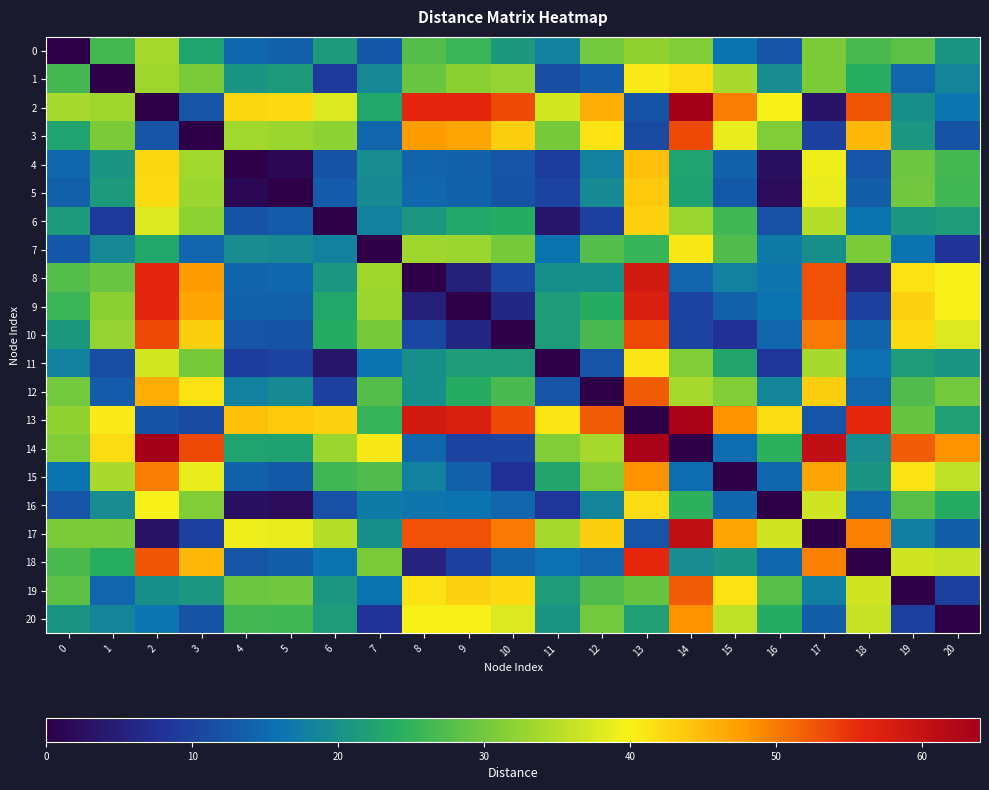

Reading right to left, transcribe all the data shown in this chart.

0: 20=20.7	19=28.3	18=26.8	17=30.7	16=12.5	15=16.2	14=31.0	13=32.4	12=30.1	11=17.9	10=21.1	9=25.5	8=27.6	7=12.5	6=21.3	5=13.5	4=14.6	3=22.7	2=33.8	1=26.5	0=0.0
1: 20=18.6	19=14.3	18=24.2	17=30.7	16=19.7	15=34.2	14=41.9	13=40.7	12=13.1	11=11.3	10=32.6	9=32.0	8=29.4	7=18.9	6=8.8	5=21.4	4=20.5	3=30.7	2=33.5	1=0.0	0=26.5
2: 20=16.5	19=19.9	18=52.7	17=3.2	16=40.0	15=49.9	14=63.8	13=12.1	12=46.0	11=37.0	10=53.4	9=56.2	8=56.2	7=23.1	6=37.8	5=42.2	4=42.4	3=12.3	2=0.0	1=33.5	0=33.8
3: 20=12.2	19=20.9	18=45.1	17=9.9	16=31.1	15=38.9	14=53.5	13=10.9	12=41.5	11=30.4	10=43.2	9=46.8	8=47.7	7=14.5	6=32.2	5=33.1	4=33.6	3=0.0	2=12.3	1=30.7	0=22.7
4: 20=26.3	19=29.6	18=12.3	17=39.2	16=2.5	15=14.0	14=22.6	13=44.3	12=17.9	11=9.3	10=12.5	9=13.8	8=14.1	7=19.5	6=12.1	5=1.3	4=0.0	3=33.6	2=42.4	1=20.5	0=14.6
5: 20=26.2	19=30.0	18=13.3	17=38.9	16=2.2	15=12.9	14=22.4	13=43.7	12=19.2	11=10.1	10=12.1	9=14.0	8=14.7	7=19.1	6=13.1	5=0.0	4=1.3	3=33.1	2=42.2	1=21.4	0=13.5
6: 20=21.6	19=20.9	18=16.1	17=34.8	16=11.8	15=26.1	14=33.1	13=43.0	12=9.5	11=3.5	10=23.9	9=23.2	8=20.9	7=18.2	6=0.0	5=13.1	4=12.1	3=32.2	2=37.8	1=8.8	0=21.3
7: 20=8.2	19=16.2	18=30.6	17=19.9	16=17.0	15=27.5	14=40.8	13=25.3	12=27.7	11=16.0	10=30.3	9=33.1	8=33.5	7=0.0	6=18.2	5=19.1	4=19.5	3=14.5	2=23.1	1=18.9	0=12.5
8: 20=39.8	19=41.5	18=5.5	17=53.0	16=16.6	15=18.0	14=14.3	13=58.4	12=19.8	11=20.0	10=10.7	9=5.2	8=0.0	7=33.5	6=20.9	5=14.7	4=14.1	3=47.7	2=56.2	1=29.4	0=27.6
9: 20=40.1	19=43.0	18=10.0	17=52.9	16=16.2	15=13.5	14=10.1	13=57.3	12=23.9	11=21.6	10=6.0	9=0.0	8=5.2	7=33.1	6=23.2	5=14.0	4=13.8	3=46.8	2=56.2	1=32.0	0=25.5
10: 20=37.9	19=42.0	18=14.2	17=50.1	16=14.3	15=7.5	14=10.5	13=53.4	12=26.8	11=21.5	10=0.0	9=6.0	8=10.7	7=30.3	6=23.9	5=12.1	4=12.5	3=43.2	2=53.4	1=32.6	0=21.1
11: 20=20.6	19=21.5	18=15.8	17=33.9	16=8.5	15=23.0	14=31.2	13=41.2	12=12.5	11=0.0	10=21.5	9=21.6	8=20.0	7=16.0	6=3.5	5=10.1	4=9.3	3=30.4	2=37.0	1=11.3	0=17.9
12: 20=30.2	19=27.4	18=14.3	17=43.1	16=18.7	15=31.1	14=33.9	13=52.1	12=0.0	11=12.5	10=26.8	9=23.9	8=19.8	7=27.7	6=9.5	5=19.2	4=17.9	3=41.5	2=46.0	1=13.1	0=30.1
13: 20=22.1	19=29.1	18=55.9	17=12.4	16=41.8	15=48.5	14=63.4	13=0.0	12=52.1	11=41.2	10=53.4	9=57.3	8=58.4	7=25.3	6=43.0	5=43.7	4=44.3	3=10.9	2=12.1	1=40.7	0=32.4
14: 20=48.4	19=52.2	18=19.7	17=60.6	16=24.6	15=15.4	14=0.0	13=63.4	12=33.9	11=31.2	10=10.5	9=10.1	8=14.3	7=40.8	6=33.1	5=22.4	4=22.6	3=53.5	2=63.8	1=41.9	0=31.0
15: 20=35.5	19=41.3	18=20.5	17=46.8	16=14.6	15=0.0	14=15.4	13=48.5	12=31.1	11=23.0	10=7.5	9=13.5	8=18.0	7=27.5	6=26.1	5=12.9	4=14.0	3=38.9	2=49.9	1=34.2	0=16.2
16: 20=24.0	19=27.8	18=14.6	17=36.8	16=0.0	15=14.6	14=24.6	13=41.8	12=18.7	11=8.5	10=14.3	9=16.2	8=16.6	7=17.0	6=11.8	5=2.2	4=2.5	3=31.1	2=40.0	1=19.7	0=12.5
17: 20=13.3	19=17.6	18=49.5	17=0.0	16=36.8	15=46.8	14=60.6	13=12.4	12=43.1	11=33.9	10=50.1	9=52.9	8=53.0	7=19.9	6=34.8	5=38.9	4=39.2	3=9.9	2=3.2	1=30.7	0=30.7
18: 20=36.2	19=37.0	18=0.0	17=49.5	16=14.6	15=20.5	14=19.7	13=55.9	12=14.3	11=15.8	10=14.2	9=10.0	8=5.5	7=30.6	6=16.1	5=13.3	4=12.3	3=45.1	2=52.7	1=24.2	0=26.8
19: 20=9.7	19=0.0	18=37.0	17=17.6	16=27.8	15=41.3	14=52.2	13=29.1	12=27.4	11=21.5	10=42.0	9=43.0	8=41.5	7=16.2	6=20.9	5=30.0	4=29.6	3=20.9	2=19.9	1=14.3	0=28.3
20: 20=0.0	19=9.7	18=36.2	17=13.3	16=24.0	15=35.5	14=48.4	13=22.1	12=30.2	11=20.6	10=37.9	9=40.1	8=39.8	7=8.2	6=21.6	5=26.2	4=26.3	3=12.2	2=16.5	1=18.6	0=20.7